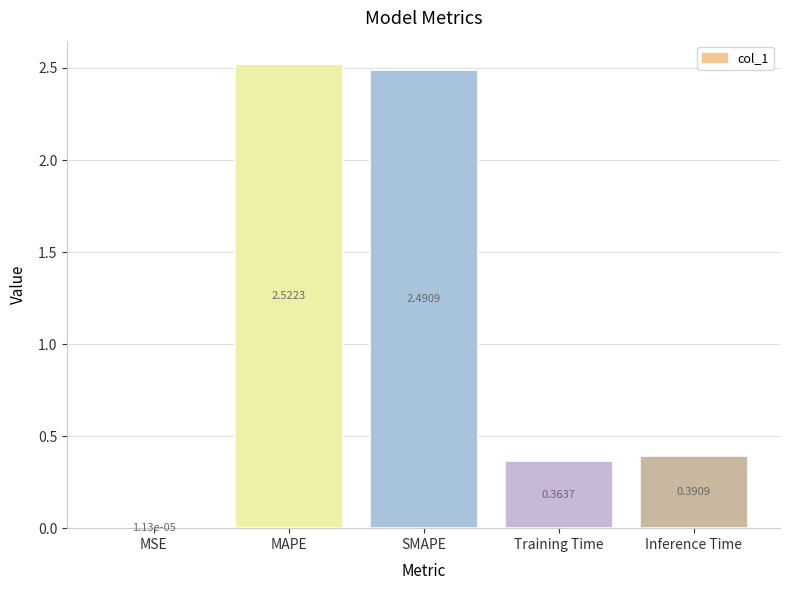

What is the sum of the values at Inference Time and SMAPE?

2.9